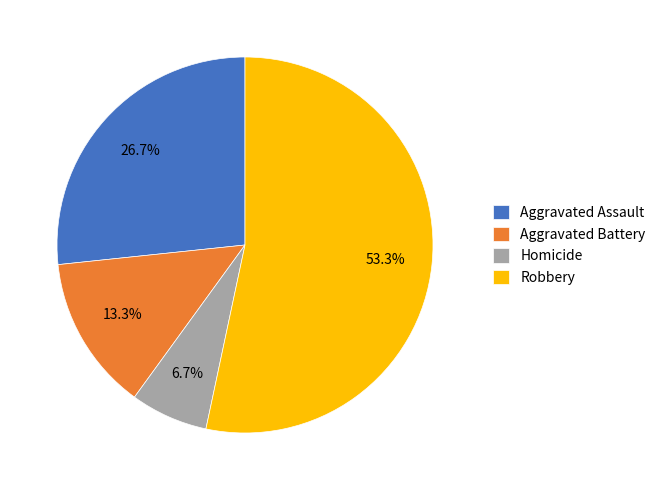

Between Aggravated Battery and Aggravated Assault, which is larger?

Aggravated Assault